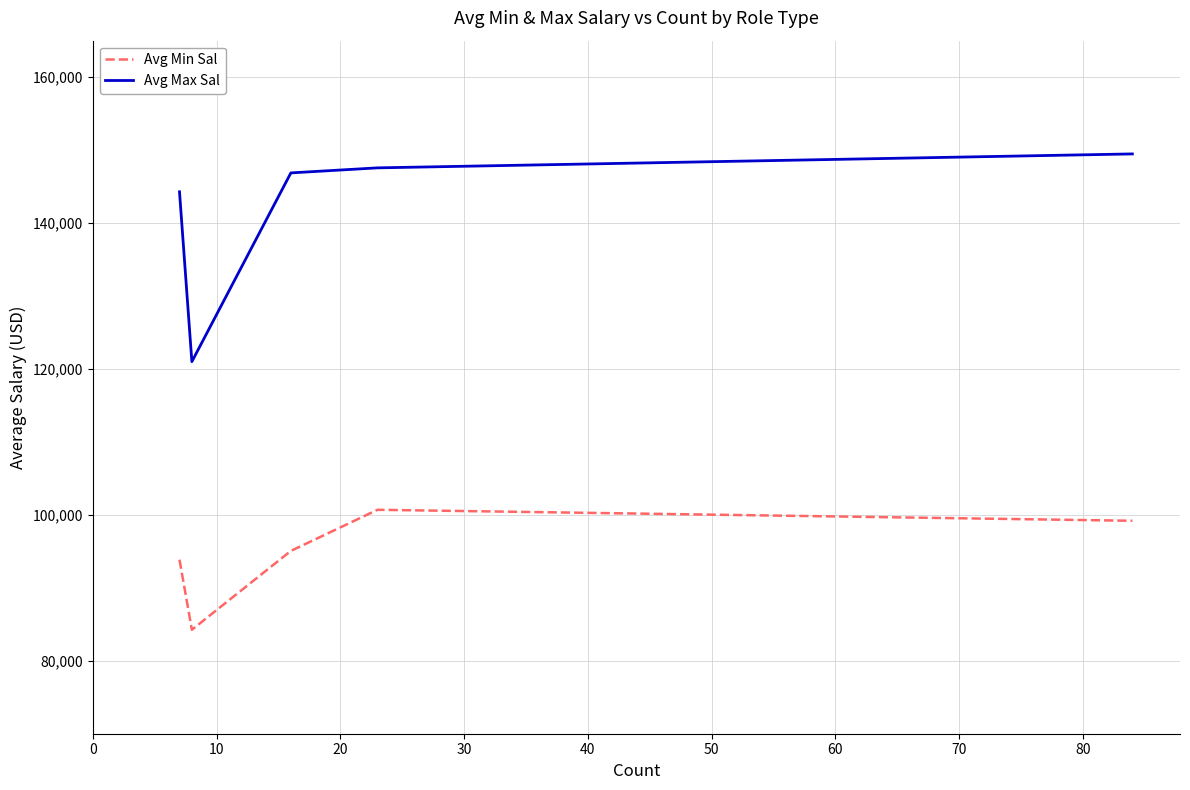

In Avg Min Sal, how many points are higher than both neighbors (excluding endpoints)?

1